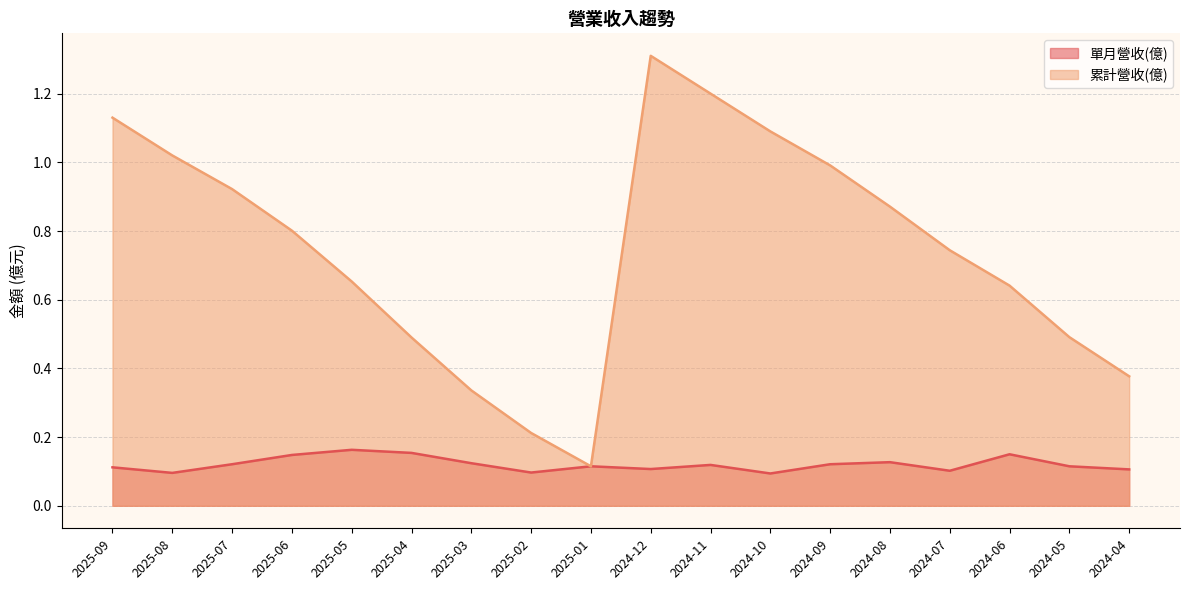

True or false: 單月營收(億) and 累計營收(億) intersect in this chart.

False